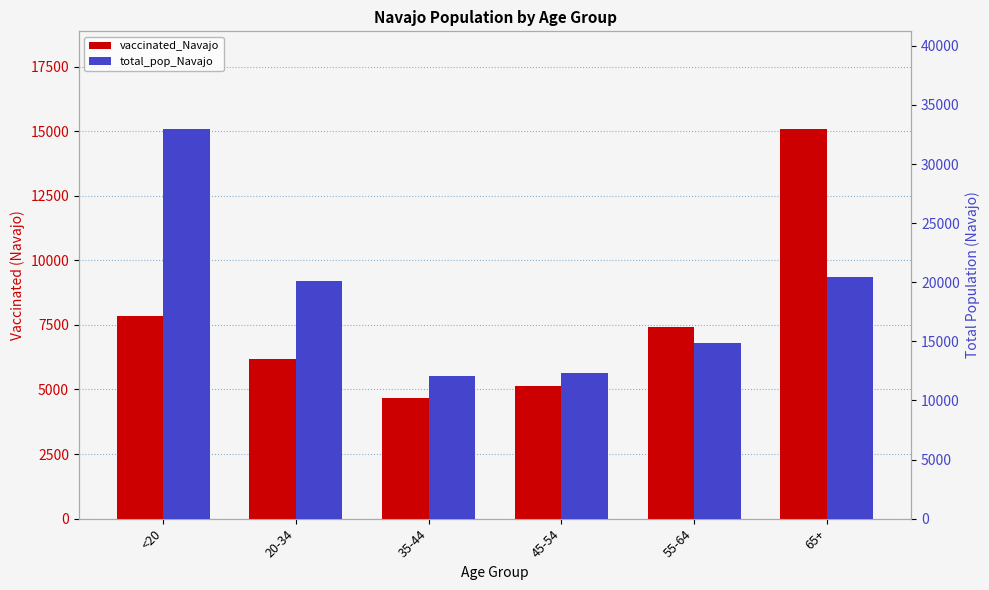

True or false: total_pop_Navajo has a value of 20141 at 20-34.

True